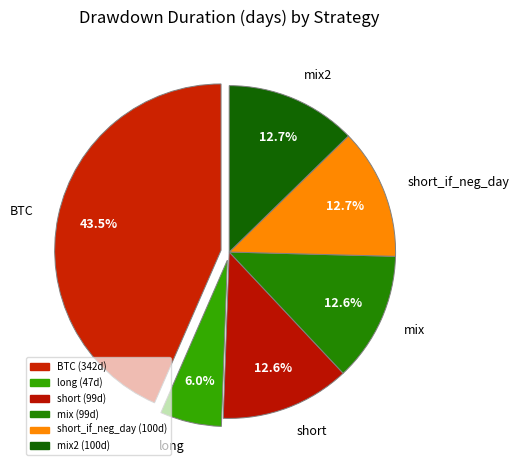

To the nearest percent, what percentage of the pie is short_if_neg_day?

13%